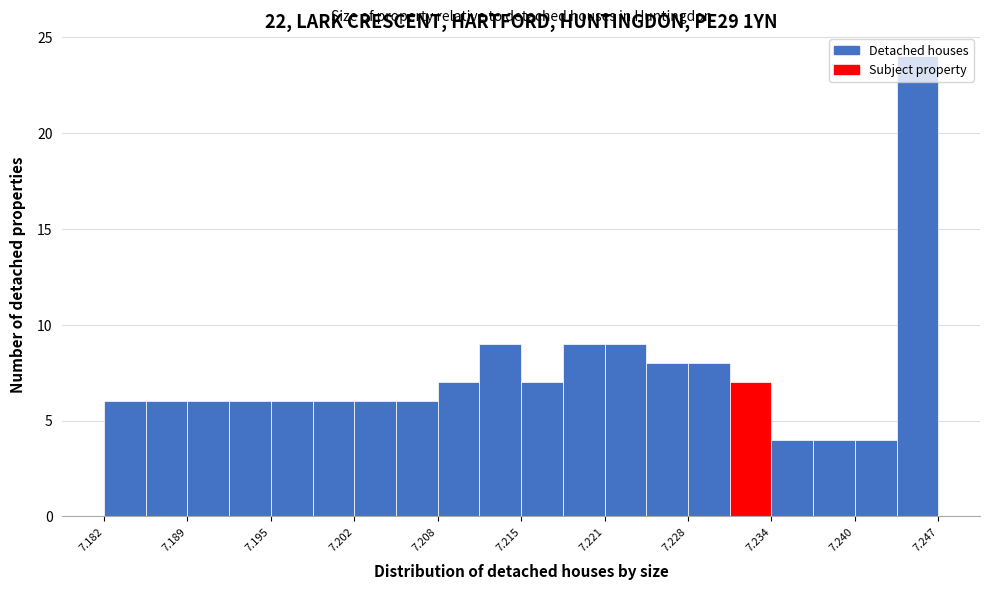

Read against the x-axis, roughly where is the centre of the tallest bar?

7.245